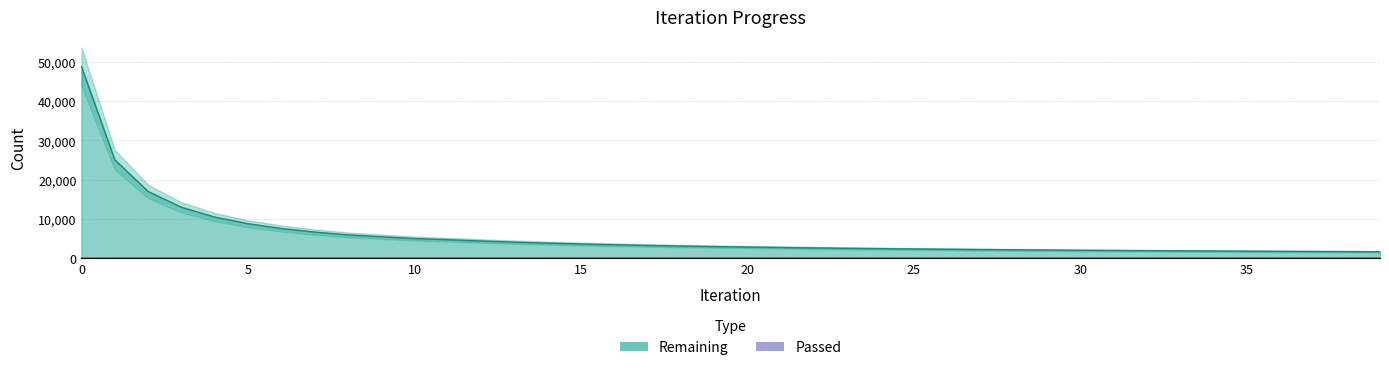

How many lines are shown in the chart?

2